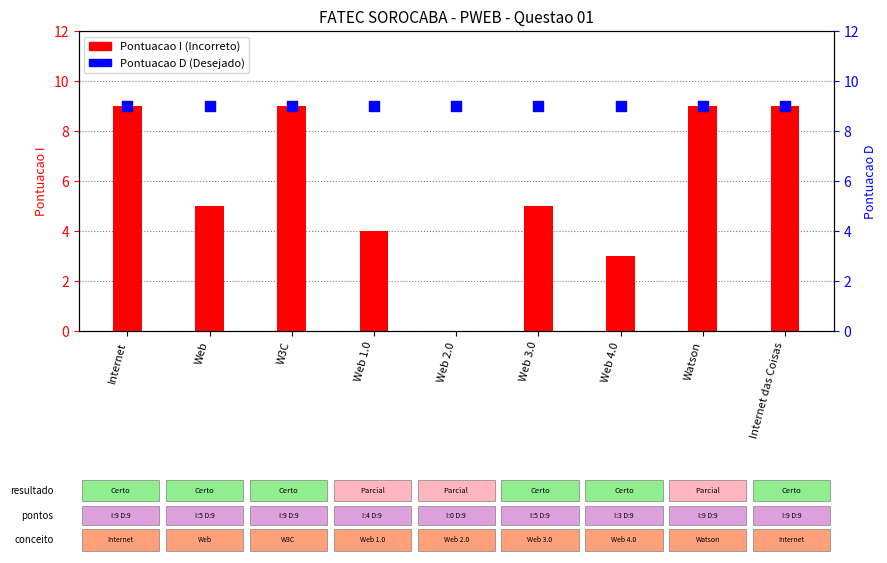

At how many categories does at least one series exceed 7?

9